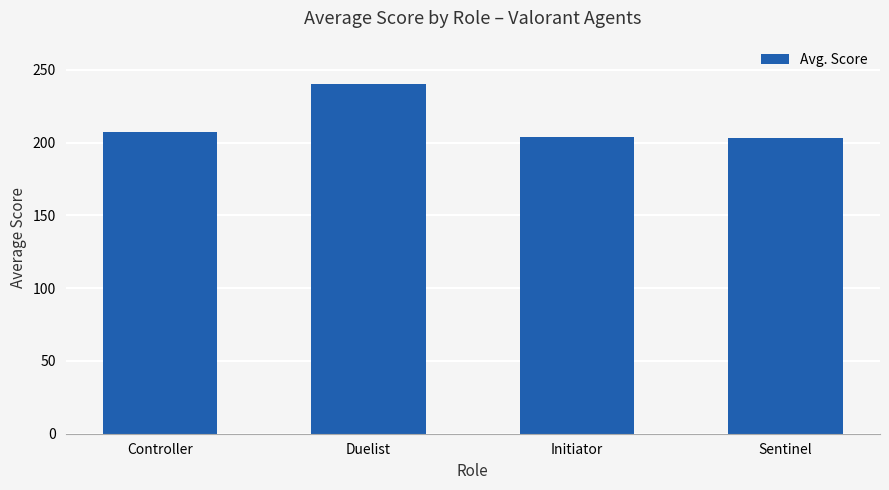

At which category does the chart reach its peak across all series?

Duelist